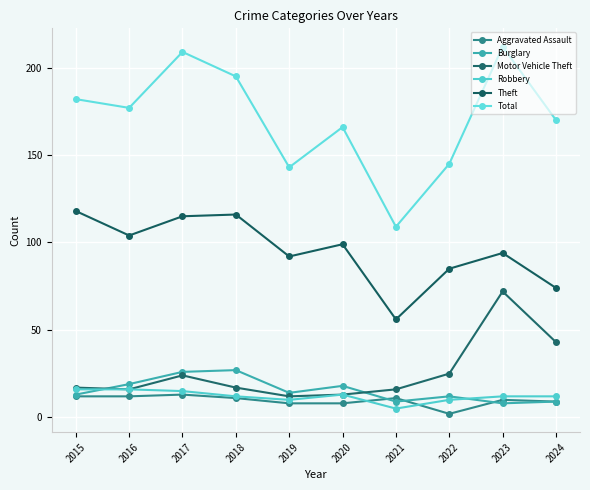

What is the total value across all series at 2015?

358